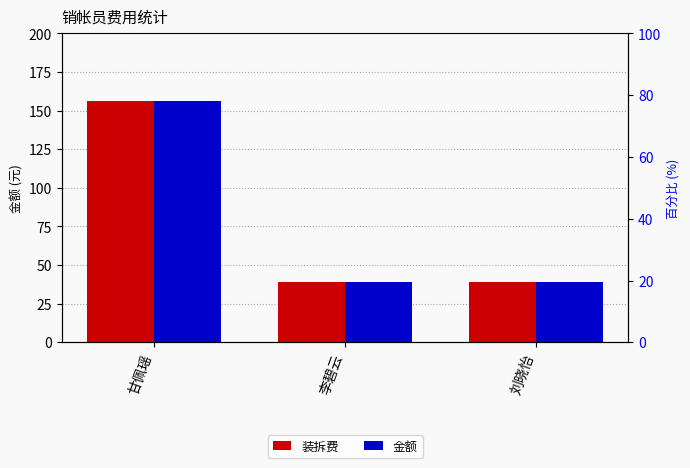

What is the lowest value of the 金额 series?

39